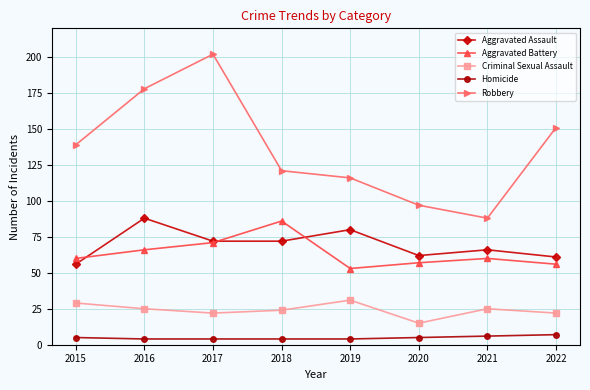

What is the maximum value shown in the chart?

202